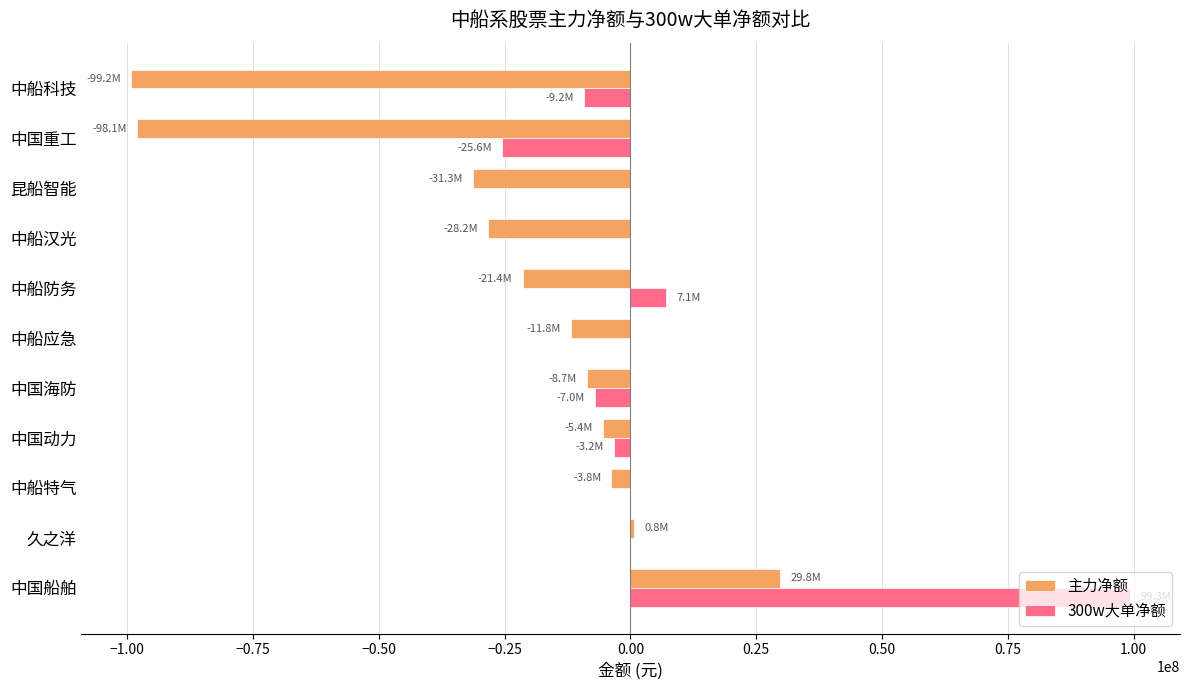

What is the sum of the 300w大单净额 values at 中船汉光 and 中船科技?

-9215691